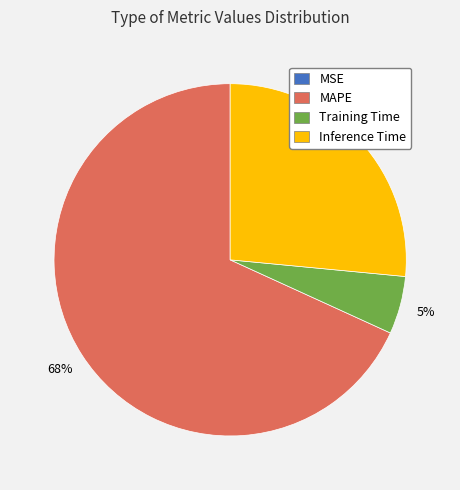

Is there a majority slice in this chart?

Yes